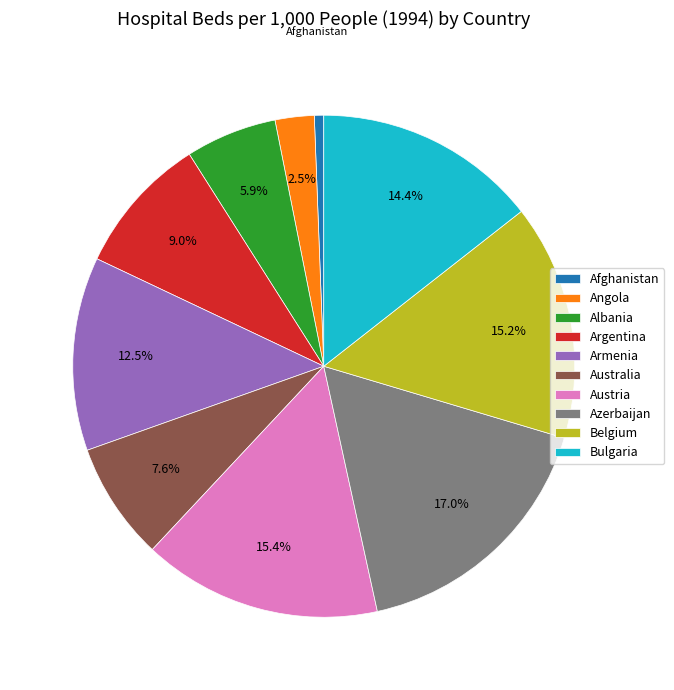

To the nearest percent, what is the combined percentage of Armenia and Afghanistan?

13%